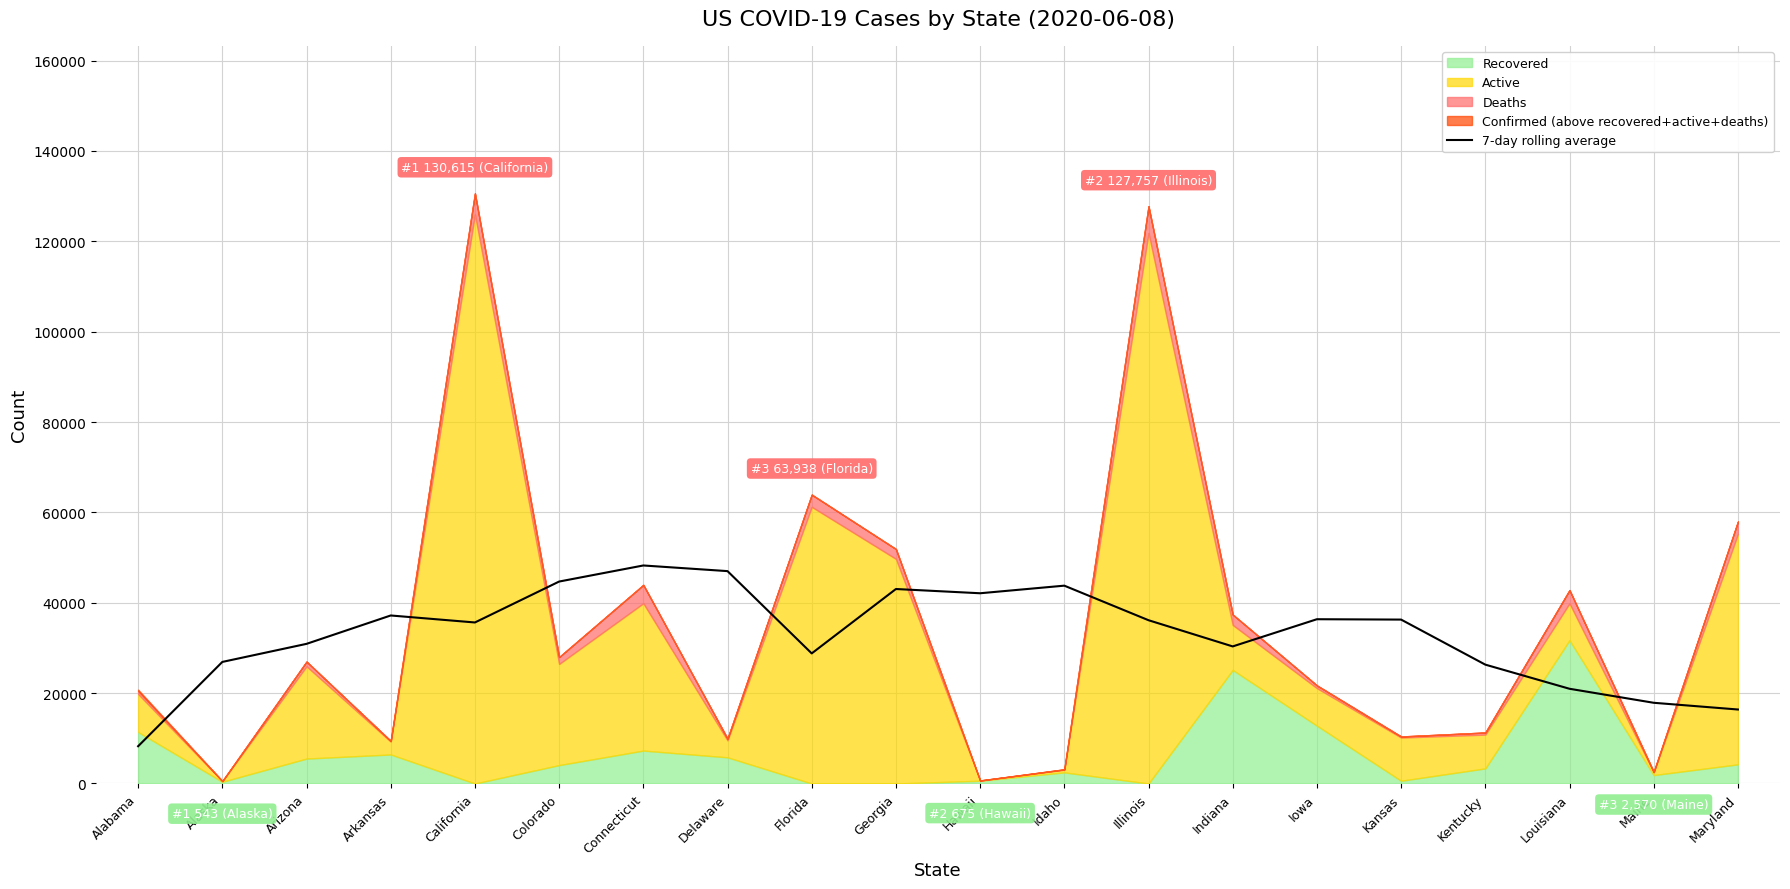

Count the number of categories in the chart.

20